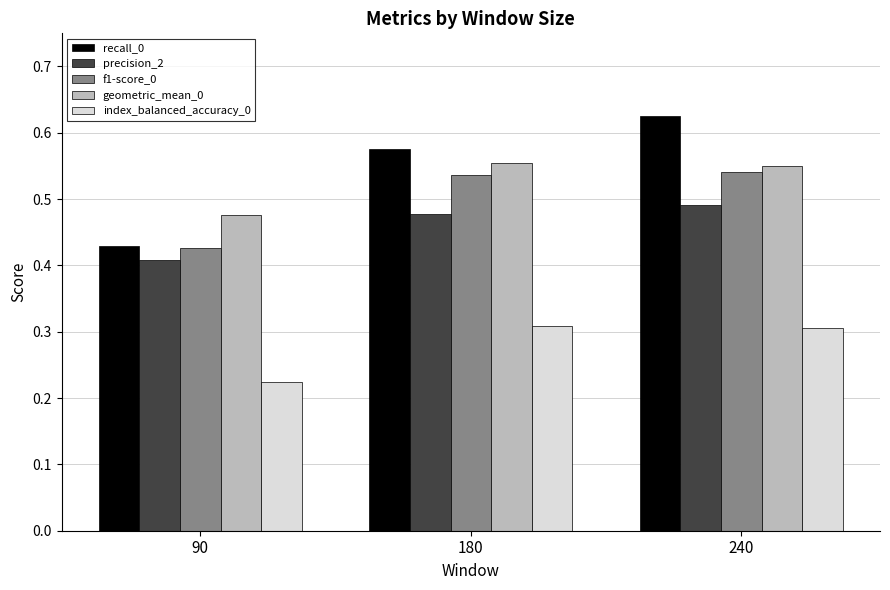

Rank the categories by precision_2 value from highest to lowest.

240, 180, 90